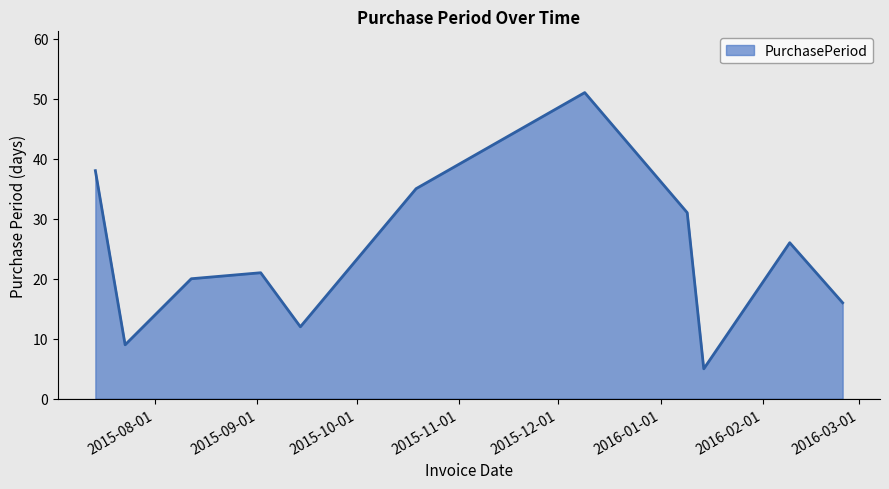

What is the difference between the maximum and minimum values?

46